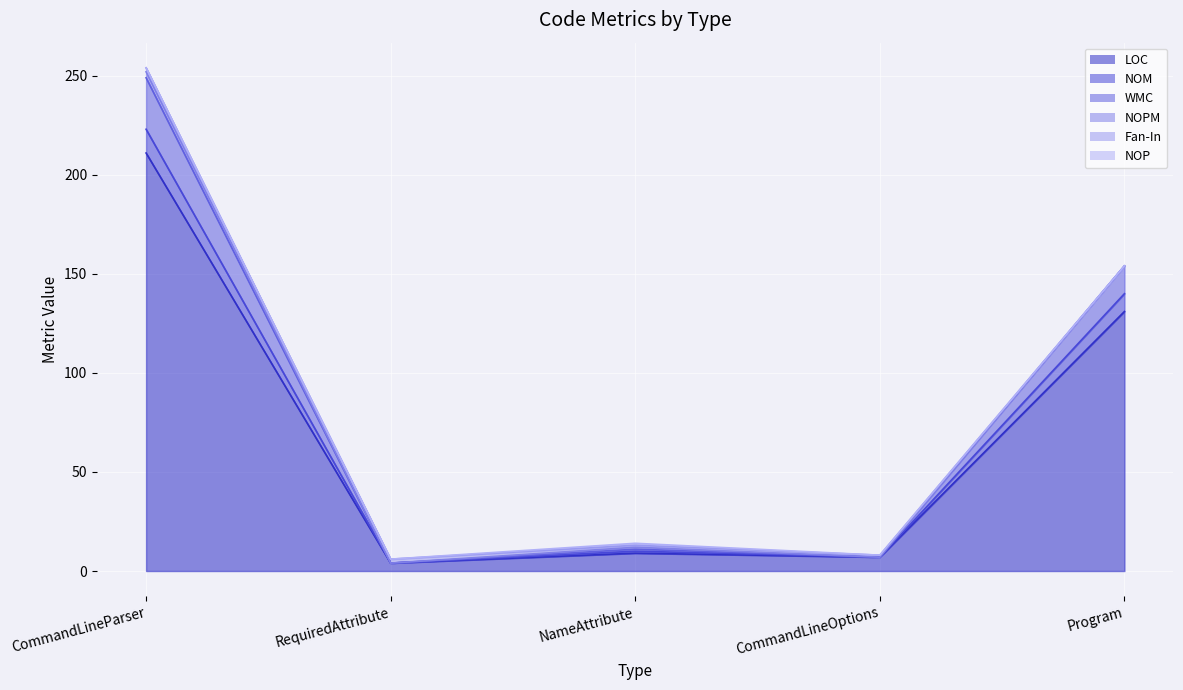

Is it true that WMC equals 3 at NameAttribute?

False